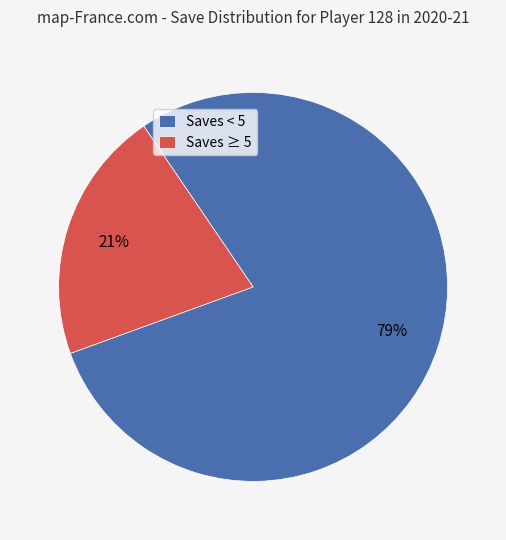

Between Saves ≥ 5 and Saves < 5, which is larger?

Saves < 5